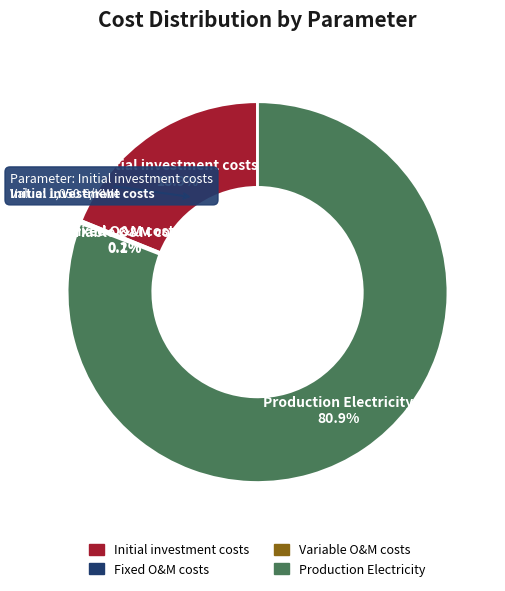

Which slice represents more than half of the pie?

Production Electricity